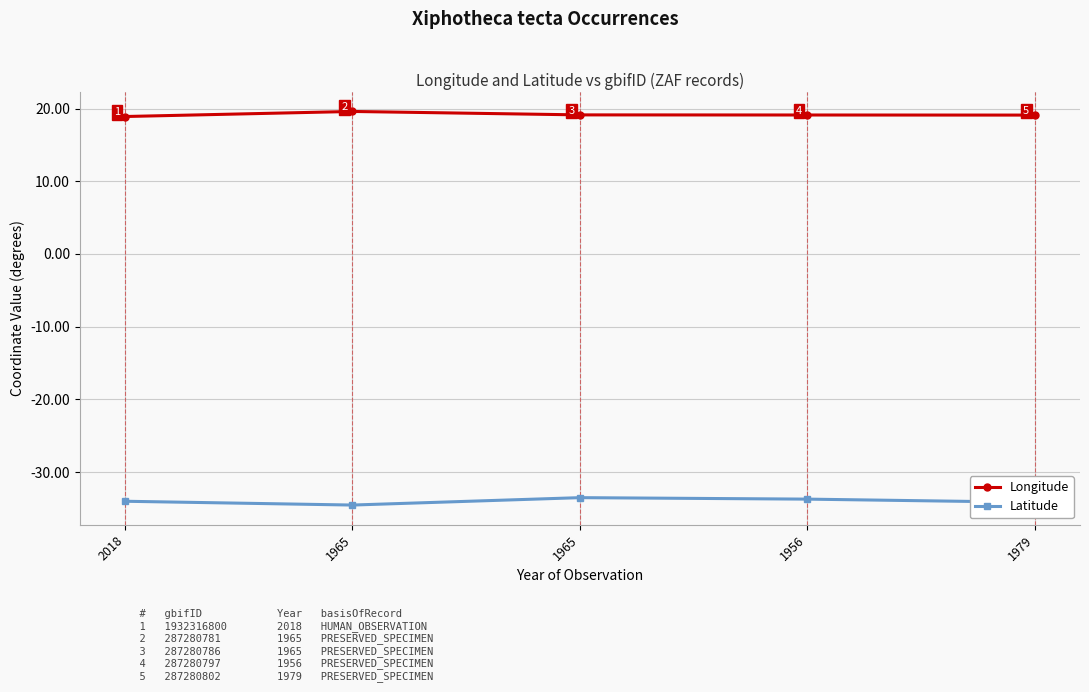

What are all the series names shown in the legend?

Longitude, Latitude